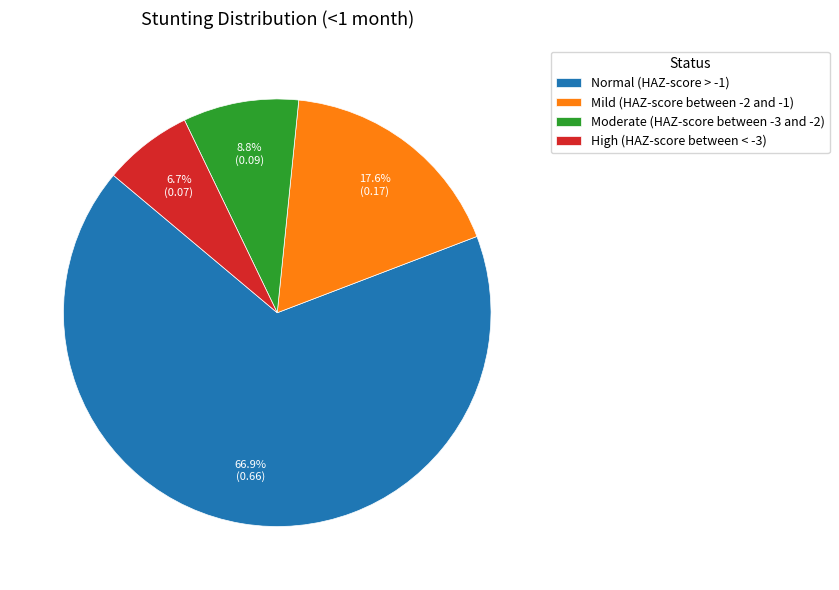

To the nearest percent, what percentage of the pie is Moderate (HAZ-score between -3 and -2)?

9%